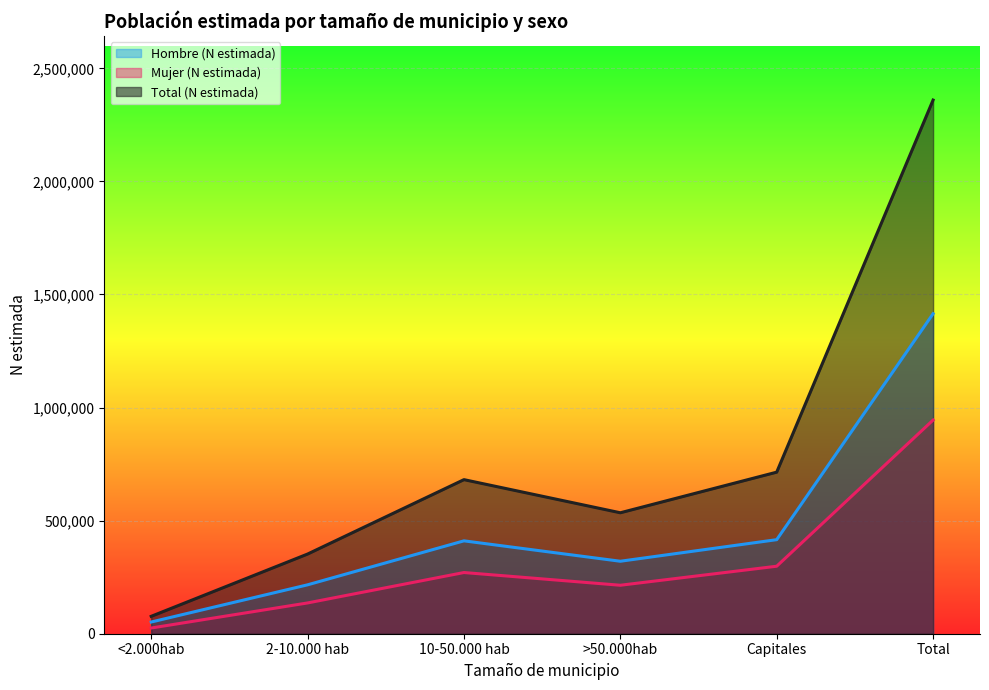

How many series are shown in this chart?

3